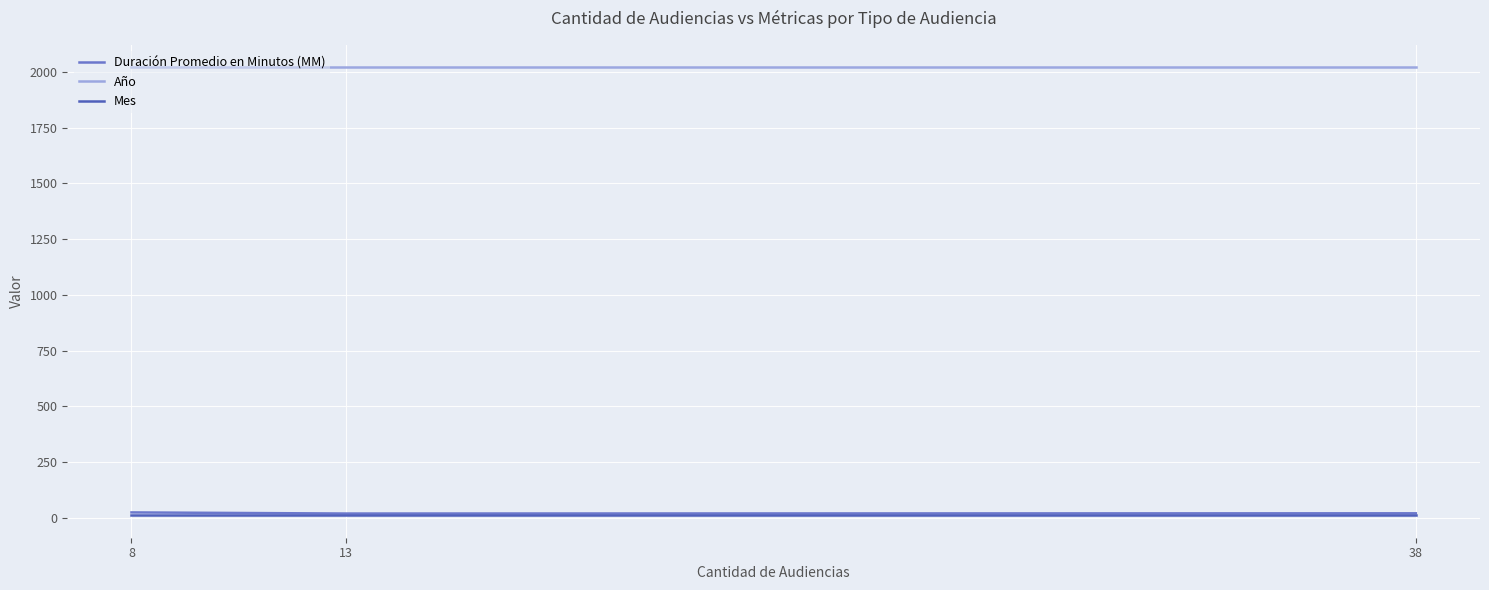

Where is Duración Promedio en Minutos (MM) nearest to the value 22?

38